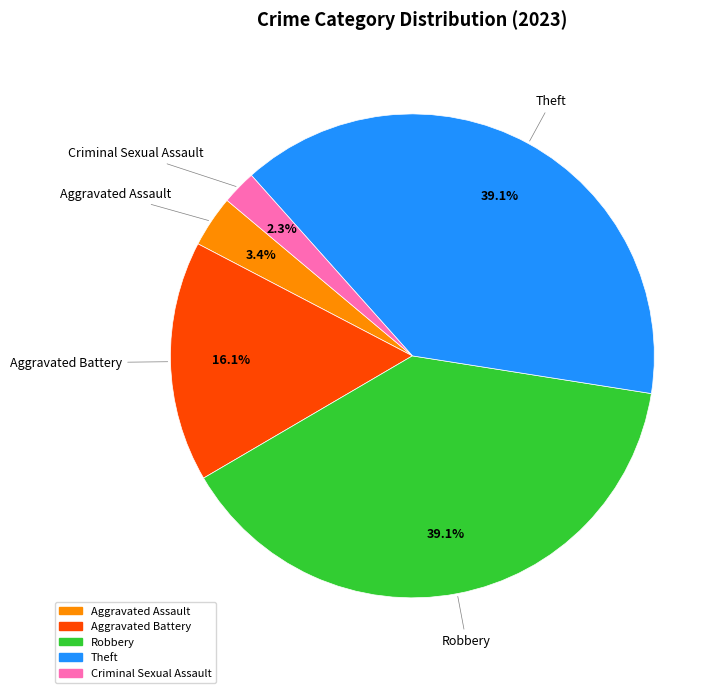

Approximately how many times larger is the value at Aggravated Battery compared to Criminal Sexual Assault?

7.0